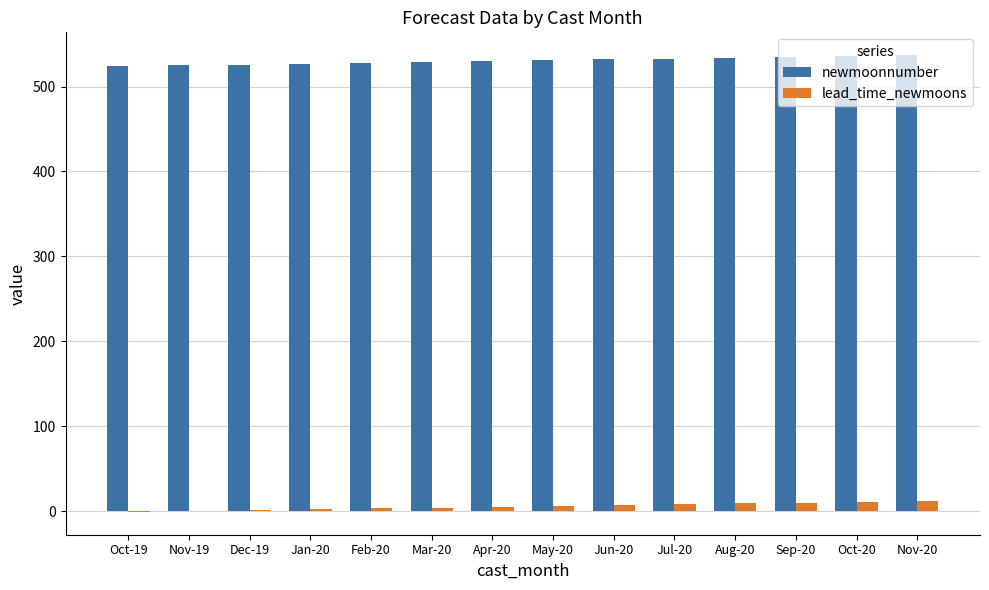

Is it true that newmoonnumber equals 529 at Mar-20?

True